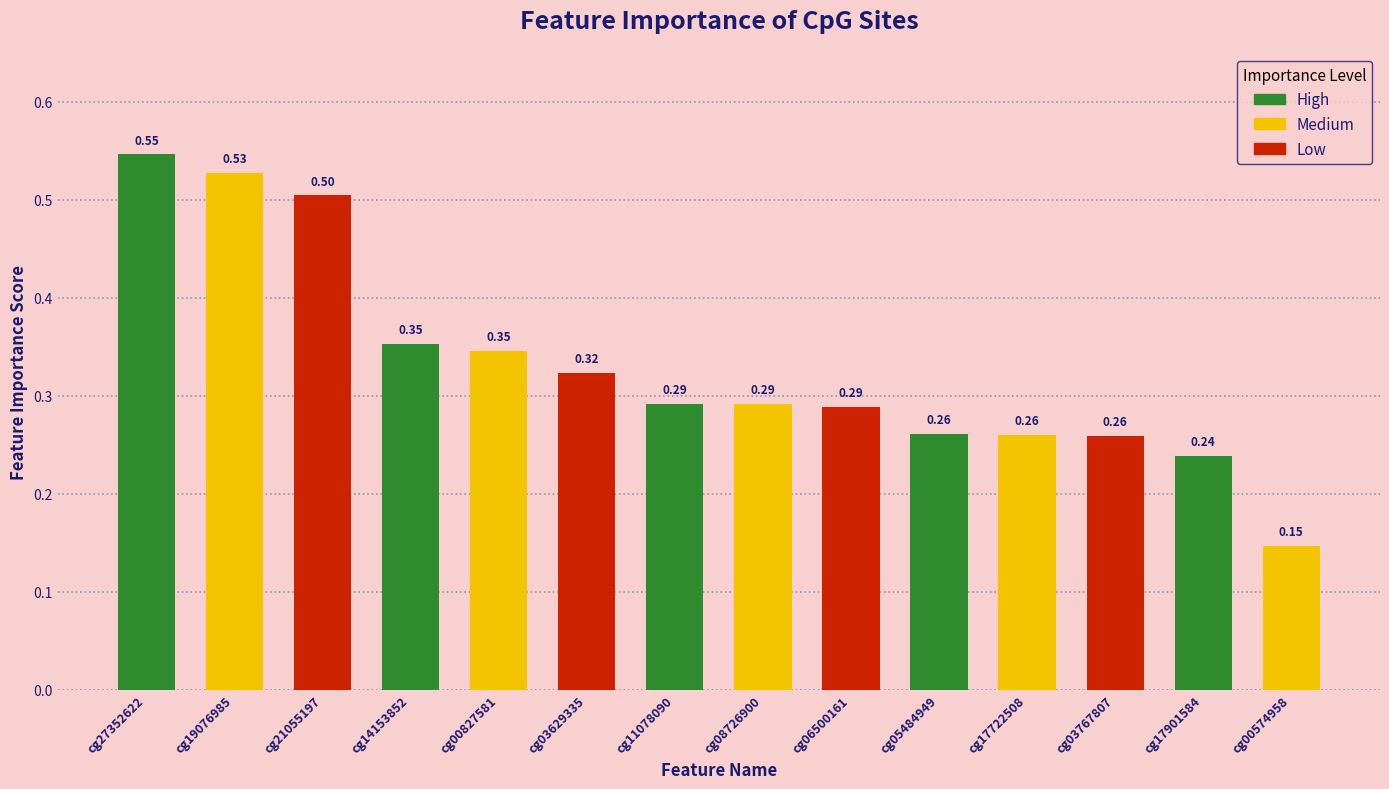

Which has a higher value, cg05484949 or cg00827581?

cg00827581